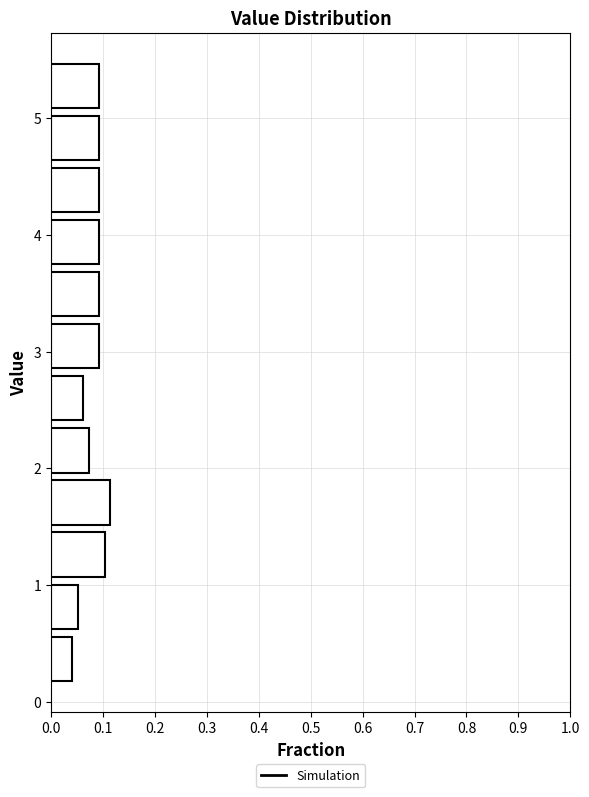

What is the length of the bar covering 0.1 to 0.6 on the y-axis? Neither the bar edges nor the lengths are printed on the chart, so give them approximately, as read against the axes.

0.04